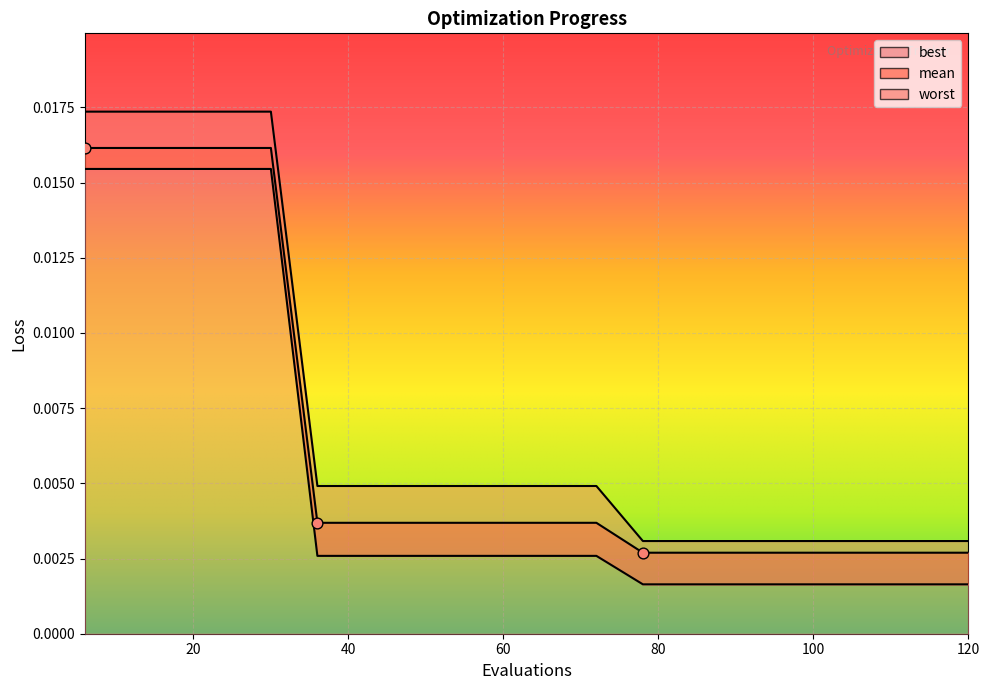

What are all the series names shown in the legend?

mean, best, worst